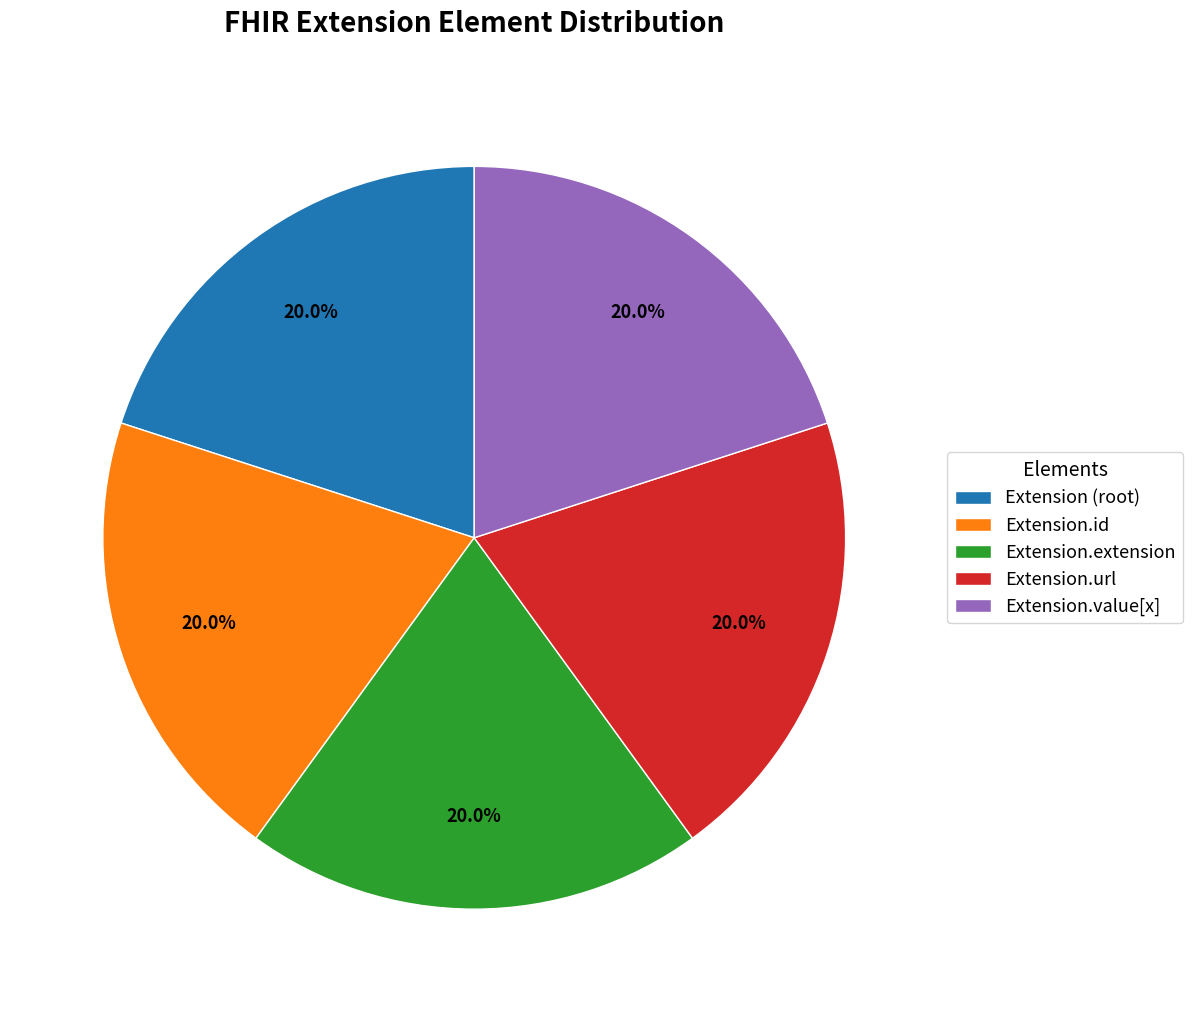

Does Extension.url represent more than half of the total?

No